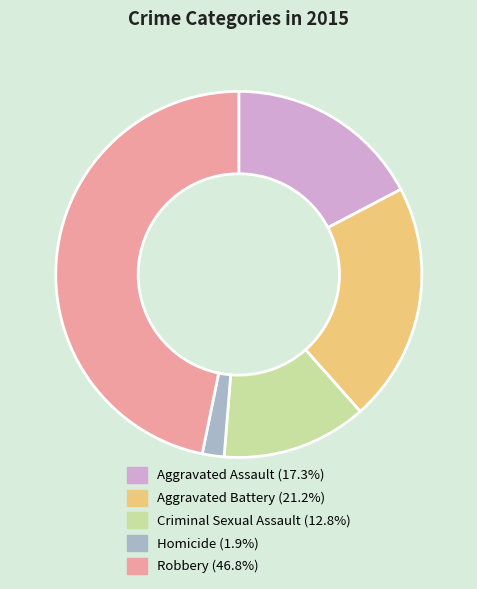

Between Aggravated Battery and Criminal Sexual Assault, which is larger?

Aggravated Battery